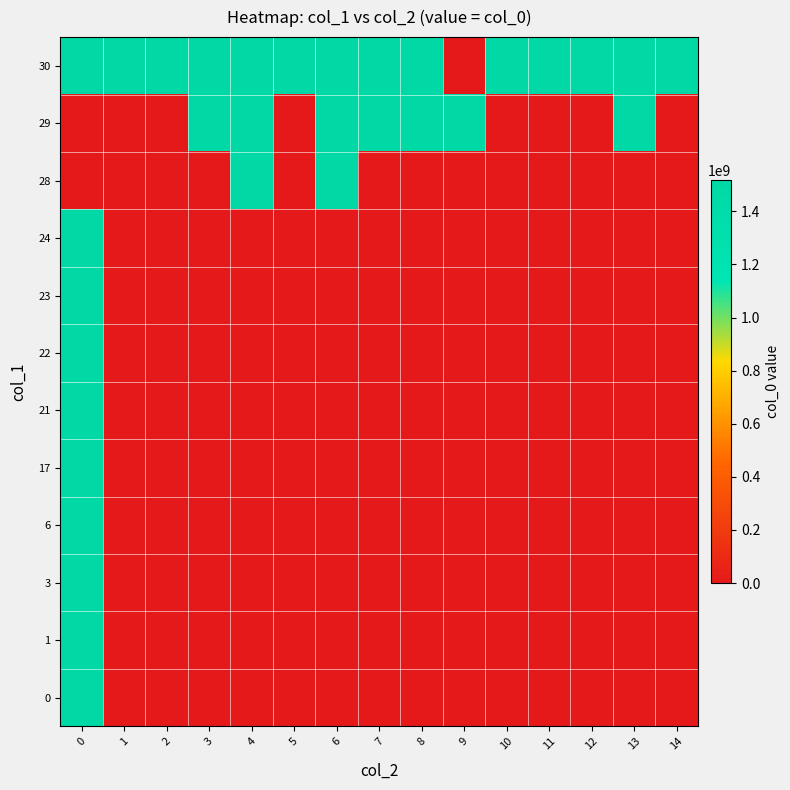

Between 2 and 9, which is larger?

2